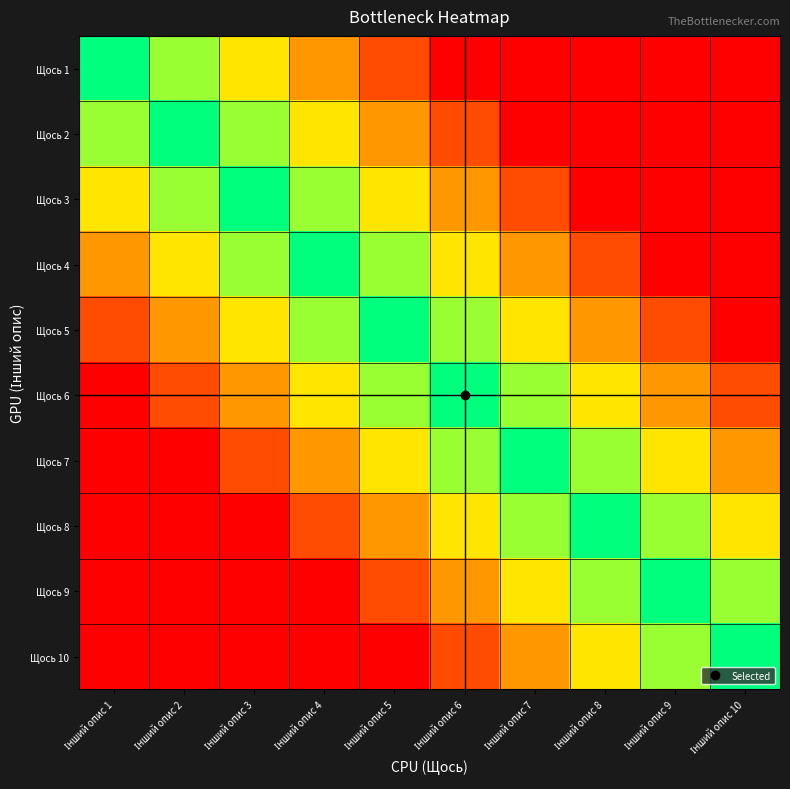

At which category is the sum across all series the highest?

Інший опис 10